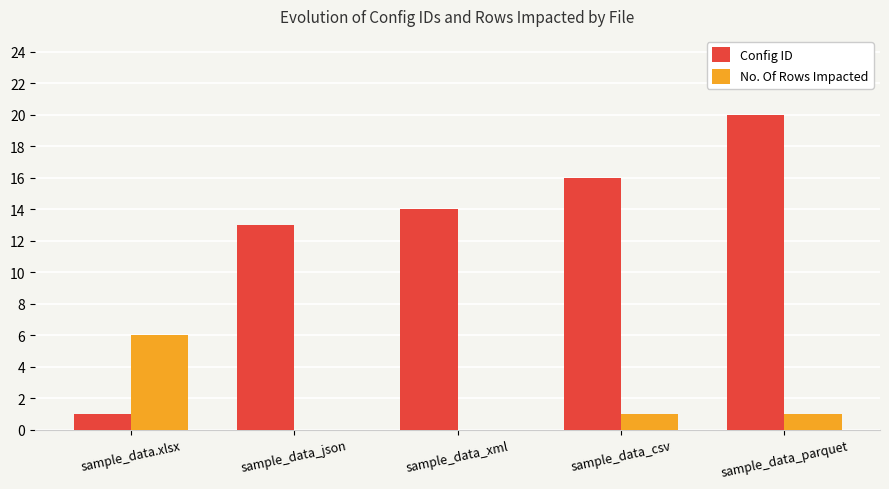

What are all the series names shown in the legend?

Config ID, No. Of Rows Impacted